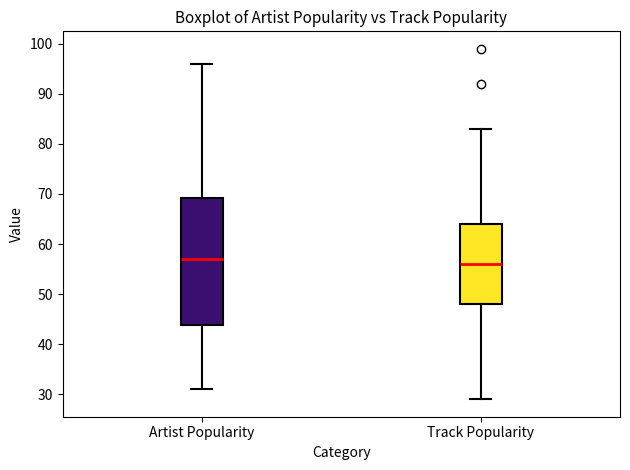

Which box's median line is the highest?

Artist Popularity